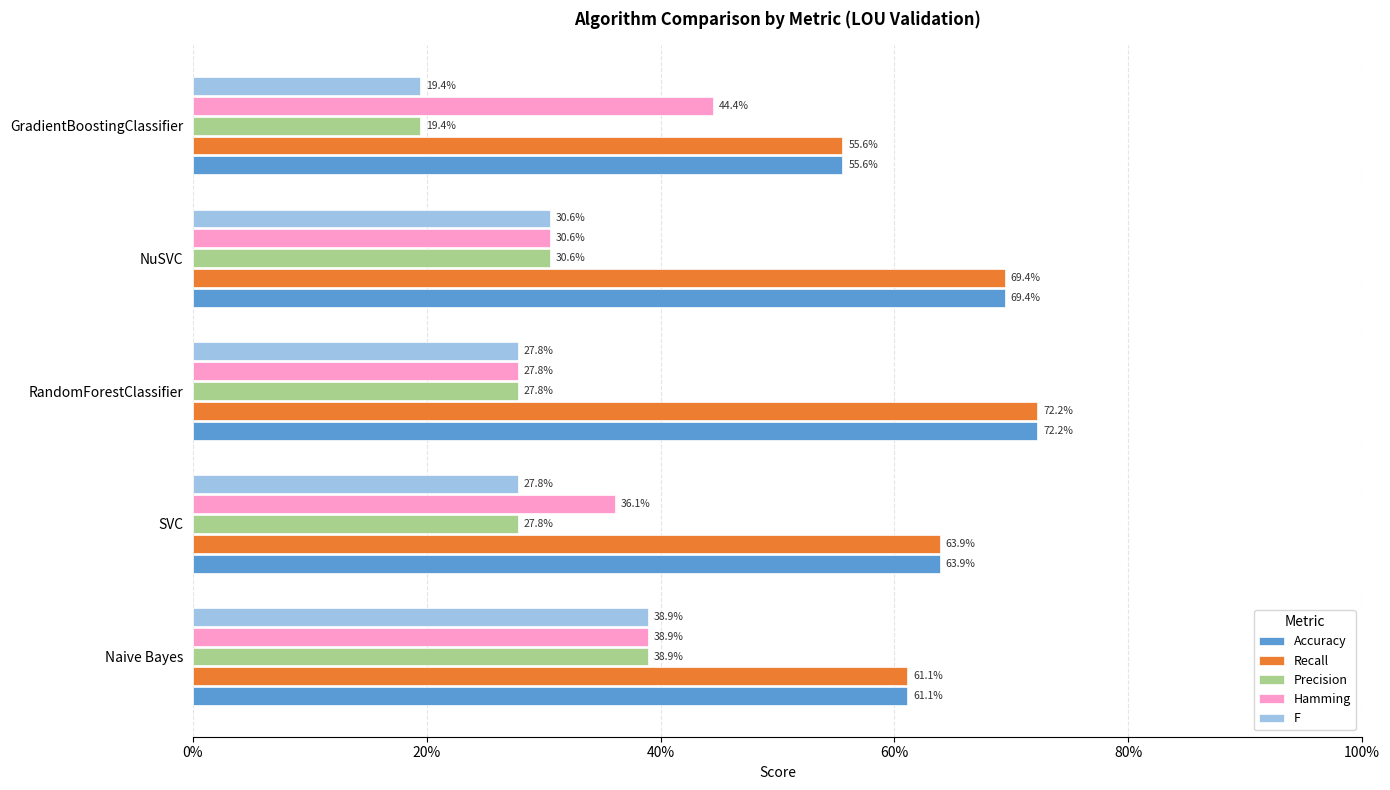

What are all the series names shown in the legend?

Accuracy, Recall, Precision, Hamming, F